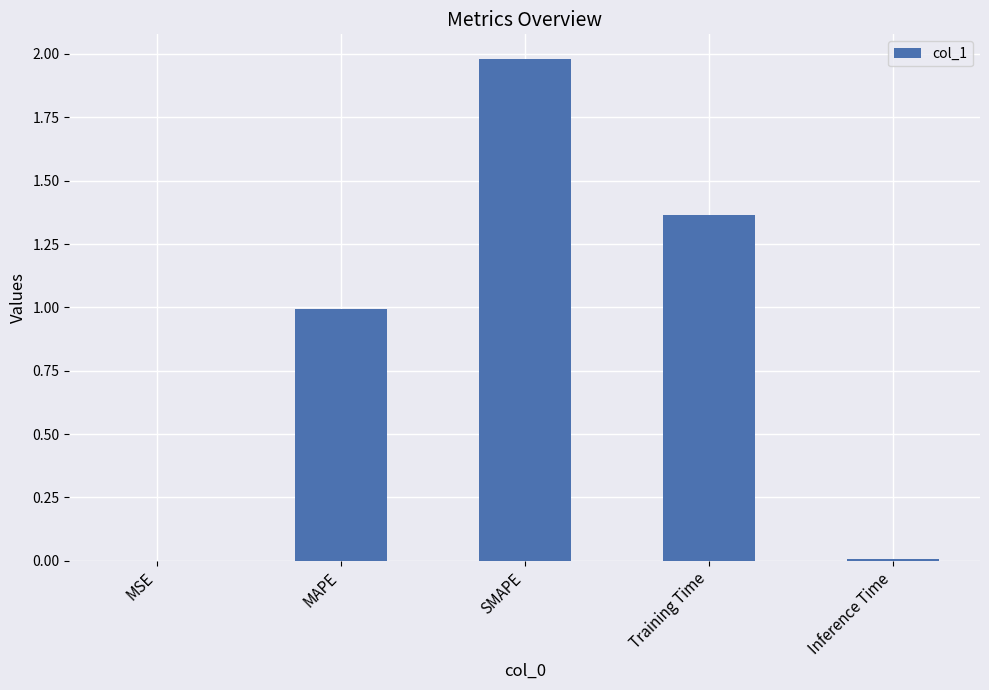

At which category does the chart reach its peak across all series?

SMAPE